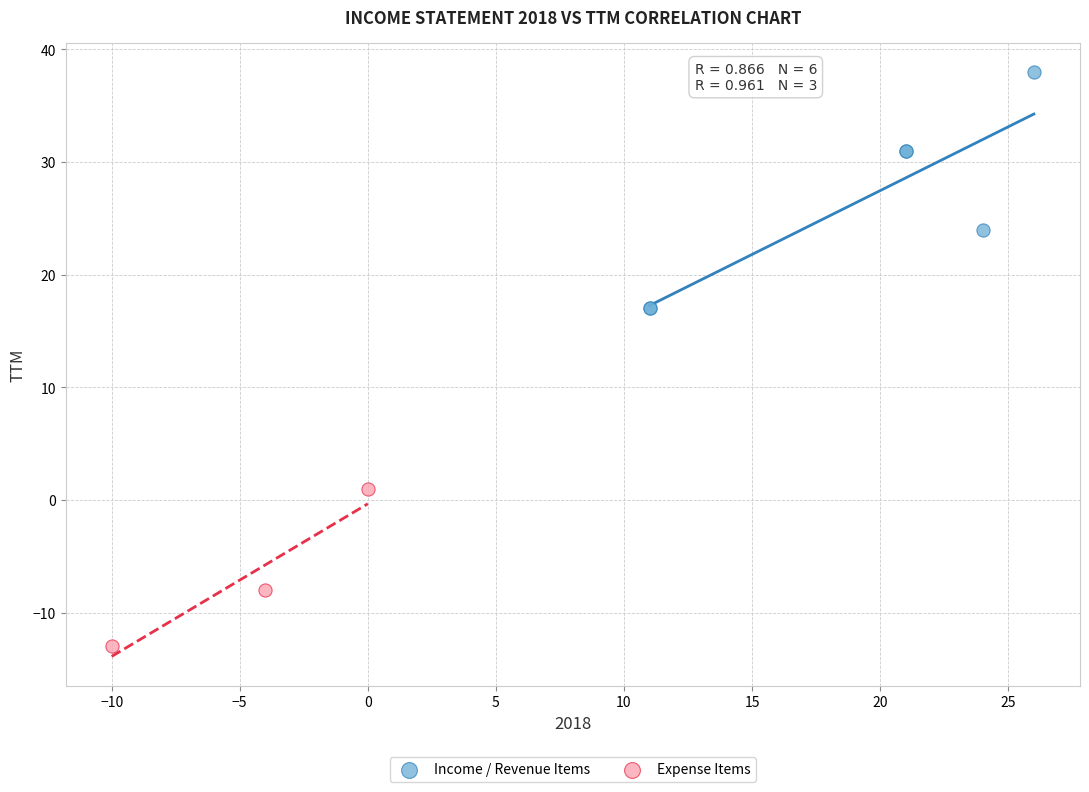

Which series reaches the minimum Y coordinate?

Expense Items